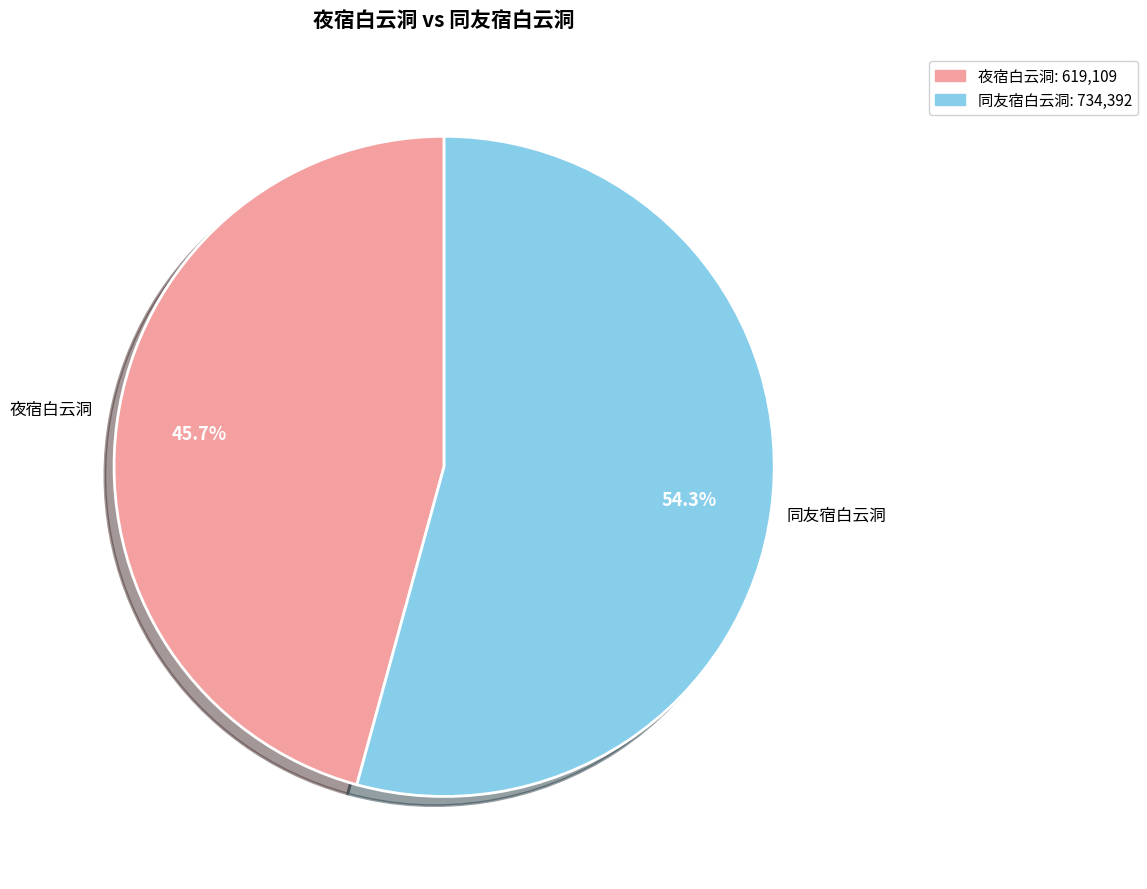

Is there a majority slice in this chart?

Yes